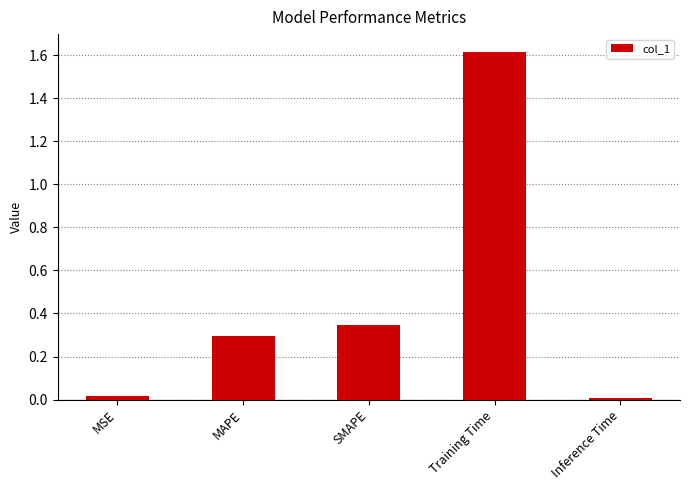

True or false: the data shows 0.3 at MAPE.

True